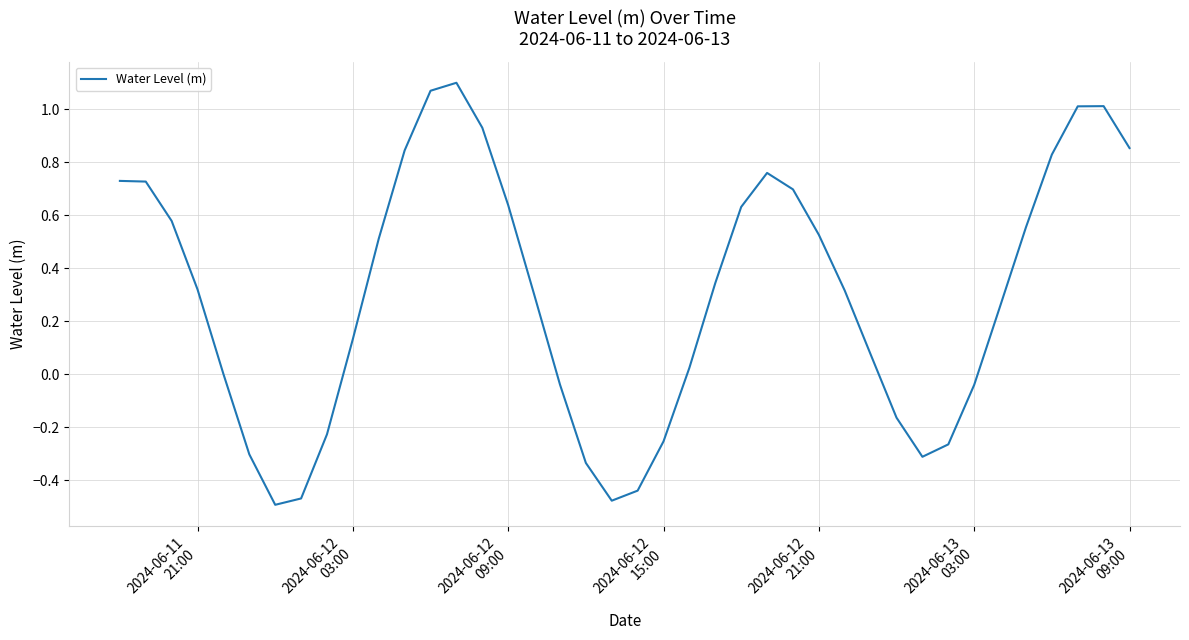

What is the difference between the maximum and minimum values?

1.6